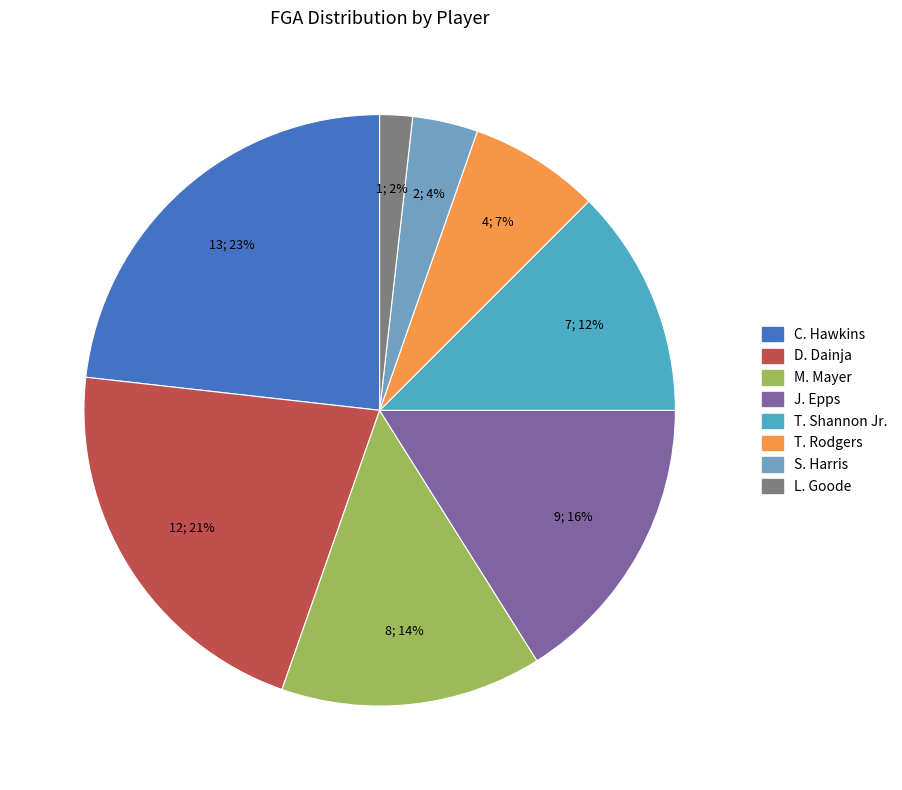

Which slice is the smallest?

L. Goode